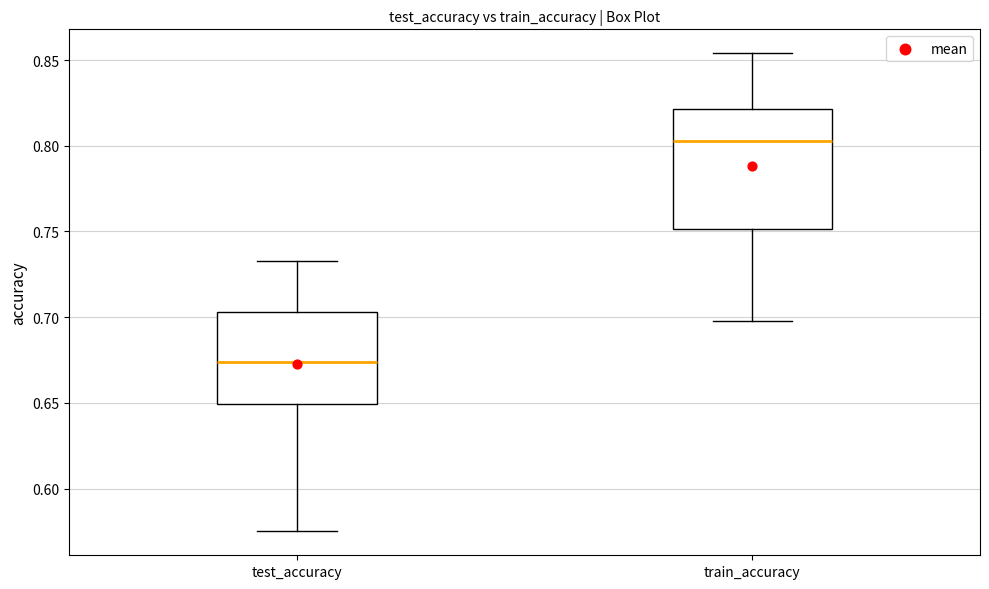

Which box is the tallest, from its lower edge to its upper edge?

train_accuracy